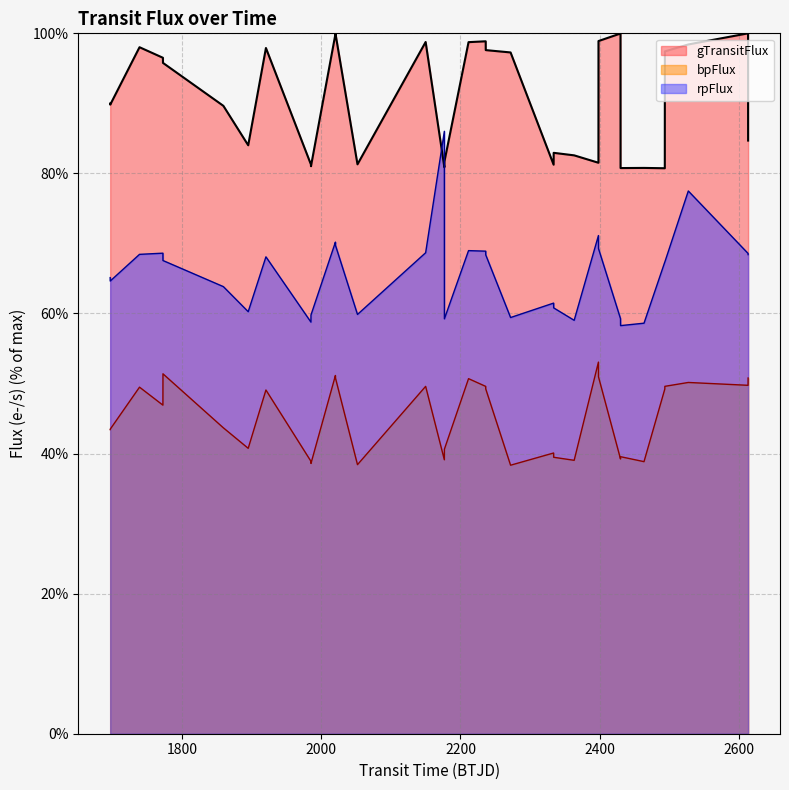

Which series has the largest total across all categories?

gTransitFlux